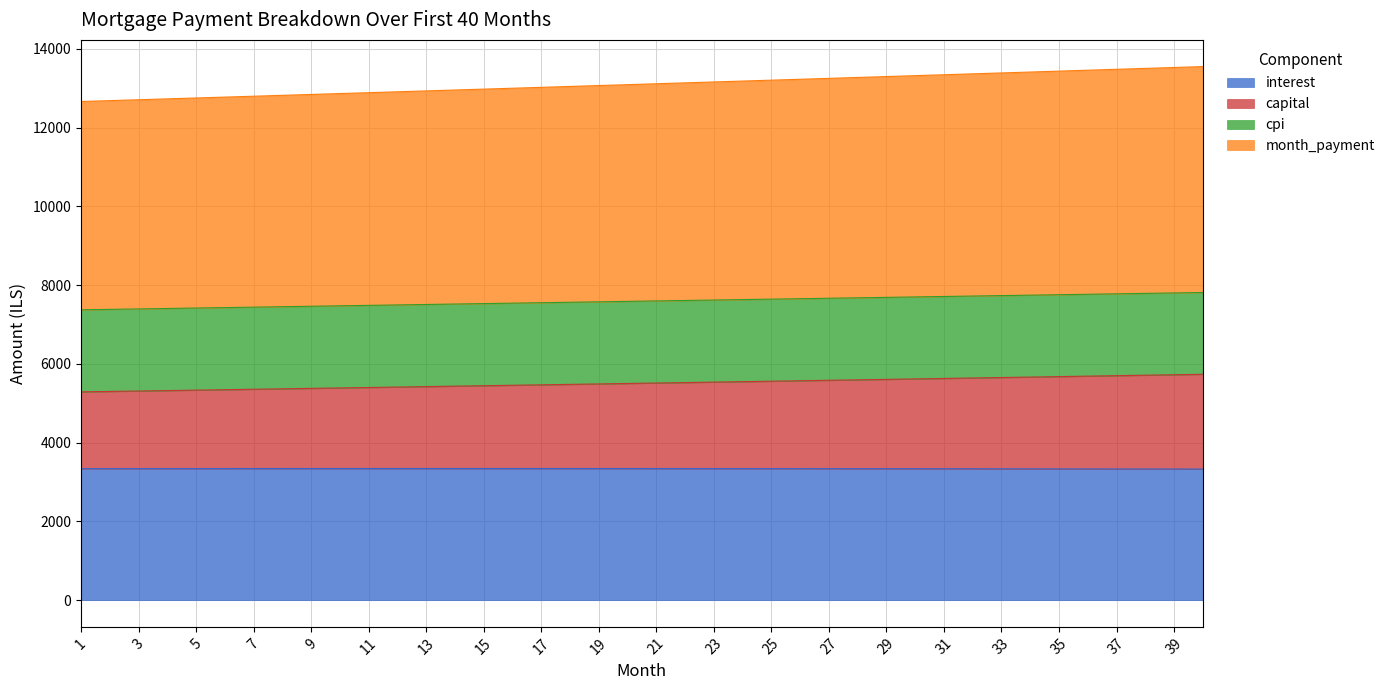

True or false: interest and capital cross at least once.

False